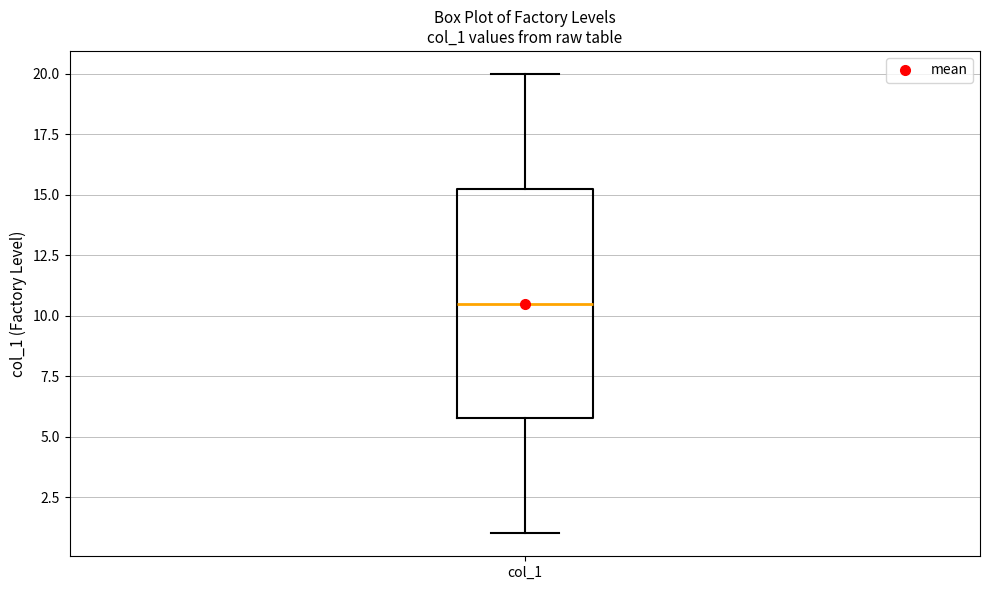

Transcribe this box plot: give where the median line is, the range the box spans, and where the two whiskers end, as read against the y-axis. The values are not printed on the chart, so give them approximately, as read against the axis.

median 10.5, box 6.0 to 15.5, whiskers 1.0 to 20.0